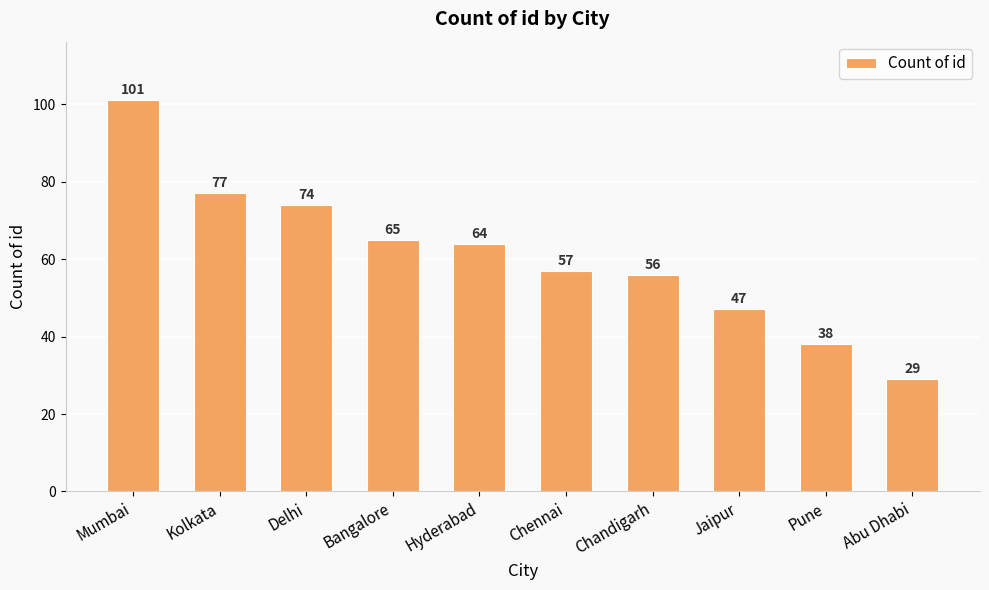

Reading left to right, list all the values displayed in this chart.

Mumbai=101	Kolkata=77	Delhi=74	Bangalore=65	Hyderabad=64	Chennai=57	Chandigarh=56	Jaipur=47	Pune=38	Abu Dhabi=29